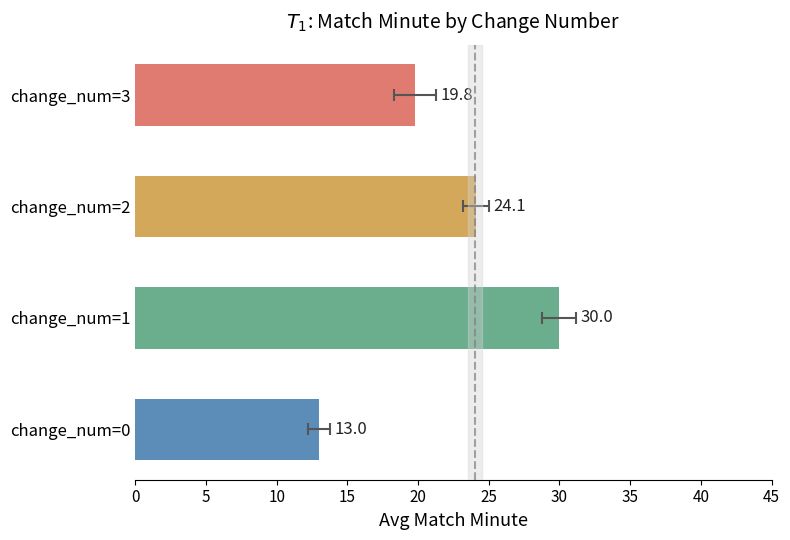

How many values exceed 24?

2